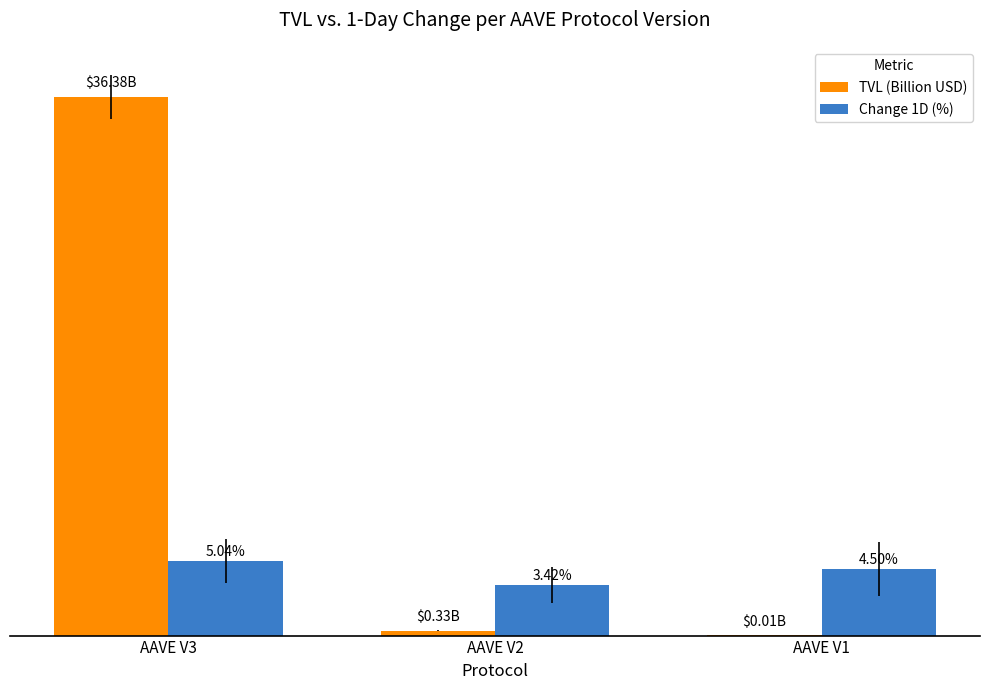

Is the value of Change 1D (%) at AAVE V3 greater than the value of TVL (Billion USD) at AAVE V2?

Yes